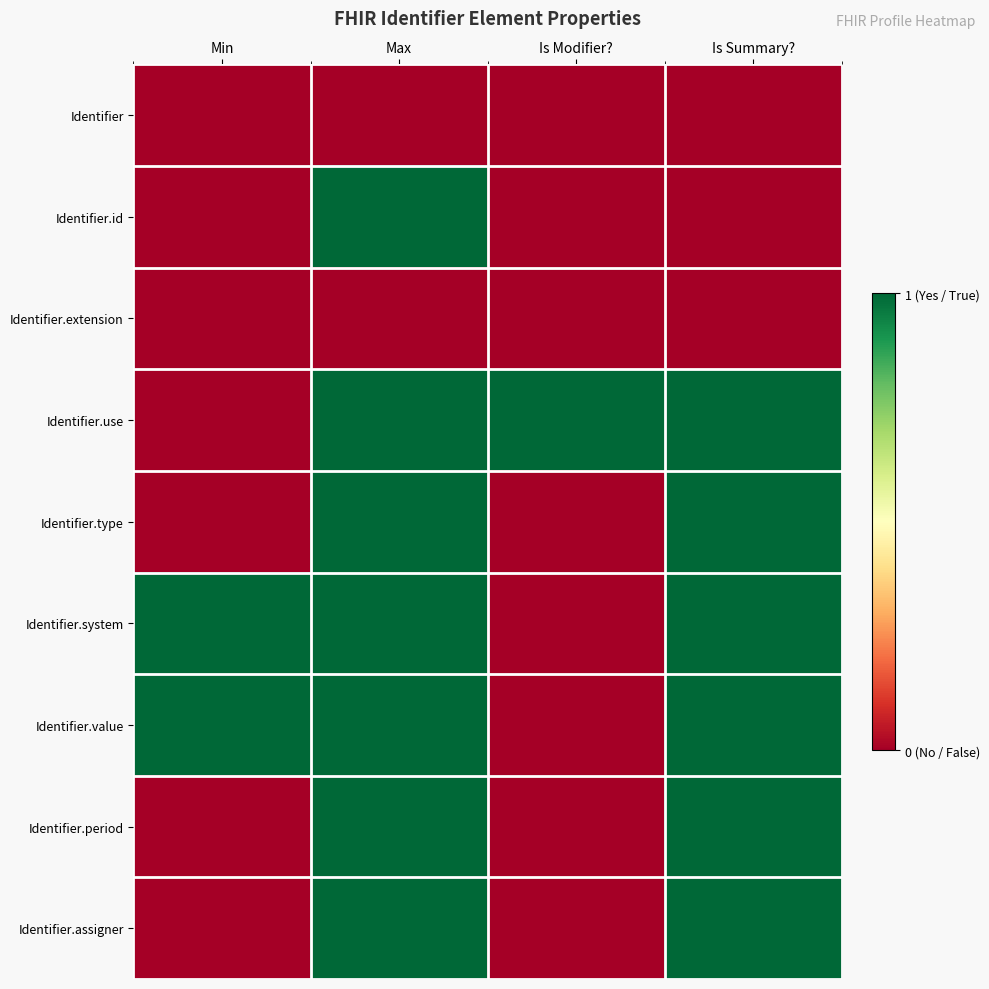

Reading left to right, extract all data points from this chart.

Identifier: Min=0	Max=0	Is Modifier?=0	Is Summary?=0
Identifier.id: Min=0	Max=1	Is Modifier?=0	Is Summary?=0
Identifier.extension: Min=0	Max=0	Is Modifier?=0	Is Summary?=0
Identifier.use: Min=0	Max=1	Is Modifier?=1	Is Summary?=1
Identifier.type: Min=0	Max=1	Is Modifier?=0	Is Summary?=1
Identifier.system: Min=1	Max=1	Is Modifier?=0	Is Summary?=1
Identifier.value: Min=1	Max=1	Is Modifier?=0	Is Summary?=1
Identifier.period: Min=0	Max=1	Is Modifier?=0	Is Summary?=1
Identifier.assigner: Min=0	Max=1	Is Modifier?=0	Is Summary?=1